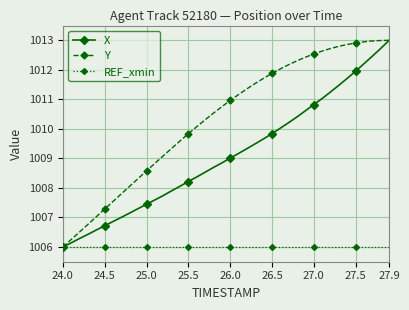

Which series has the largest total across all categories?

Y